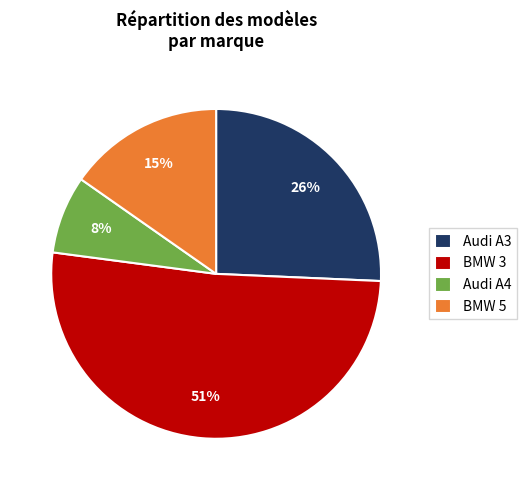

What is the ratio of the value at Audi A4 to the value at BMW 5?

0.5